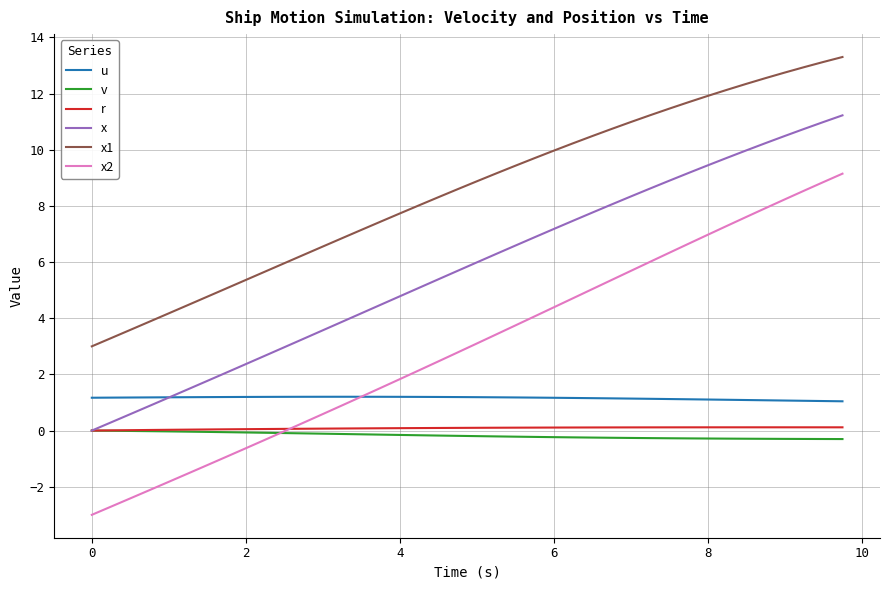

What is the lowest value of the u series?

1.0